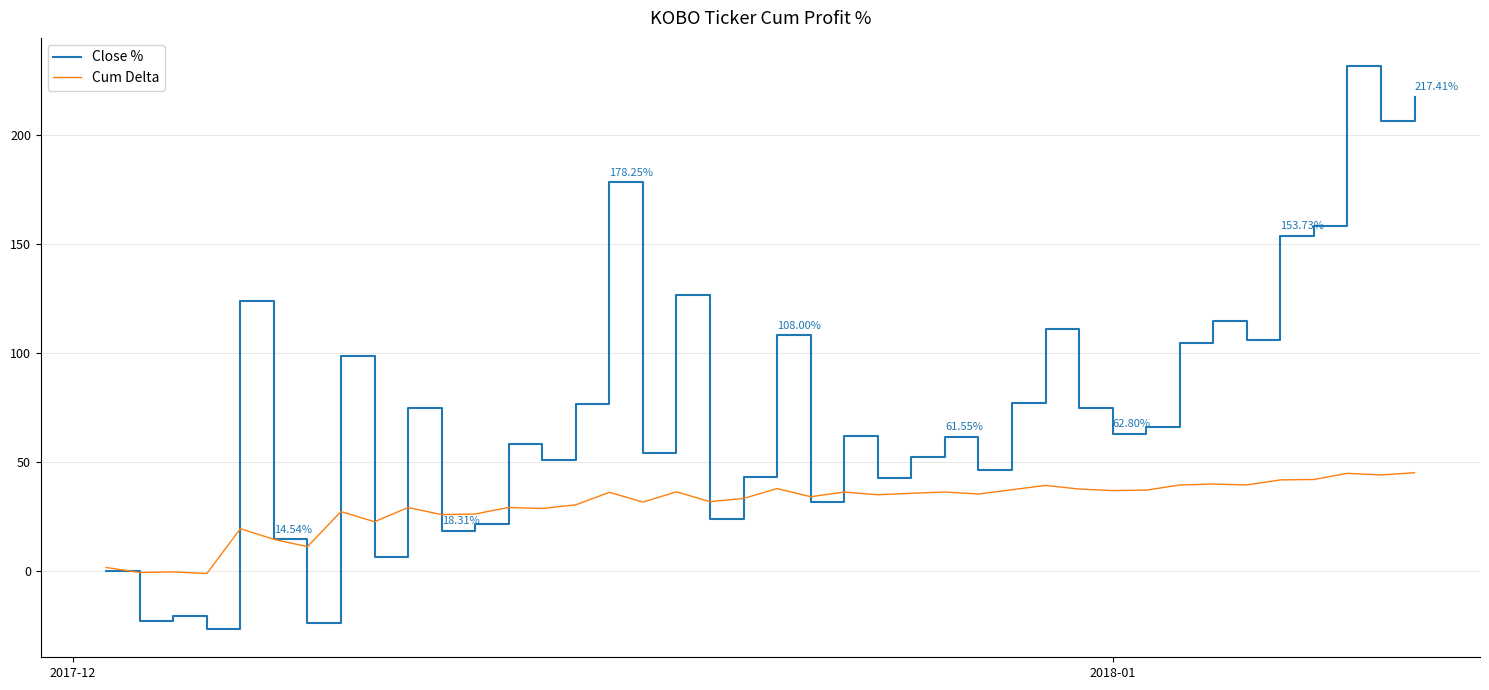

Rank the series by their average value, from highest to lowest.

Close %, Cum Delta